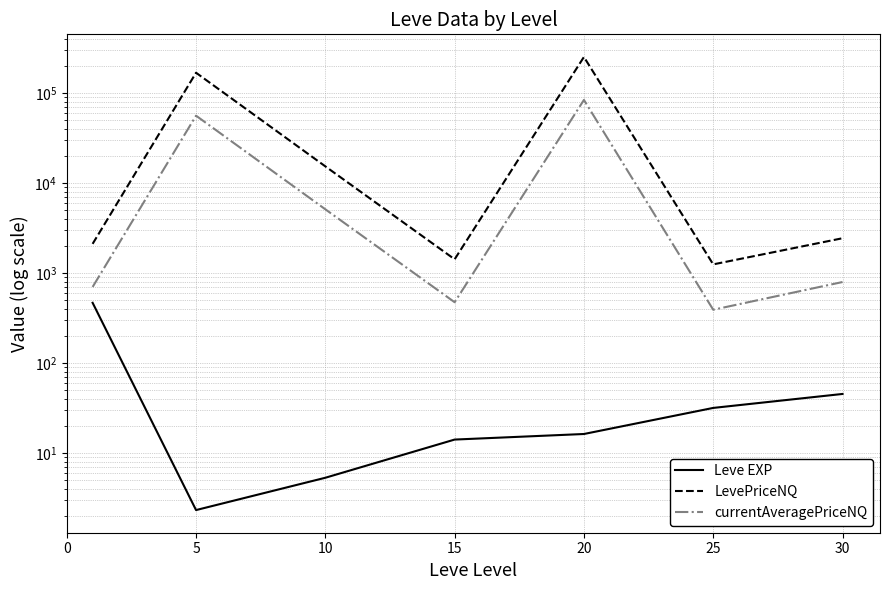

True or false: currentAveragePriceNQ and Leve EXP cross at least once.

False